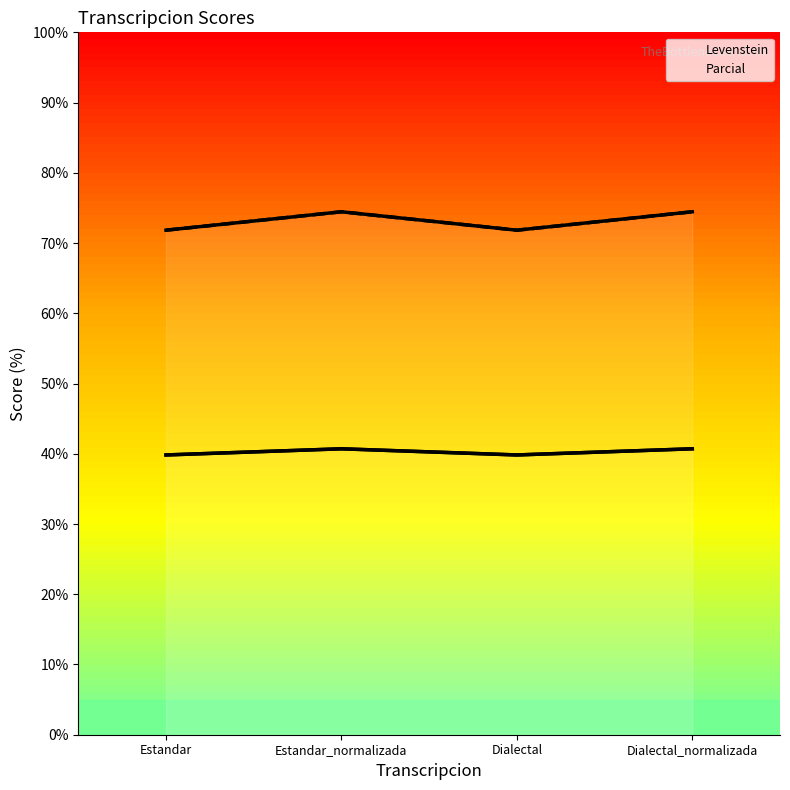

Which series has the largest range (max minus min)?

Parcial